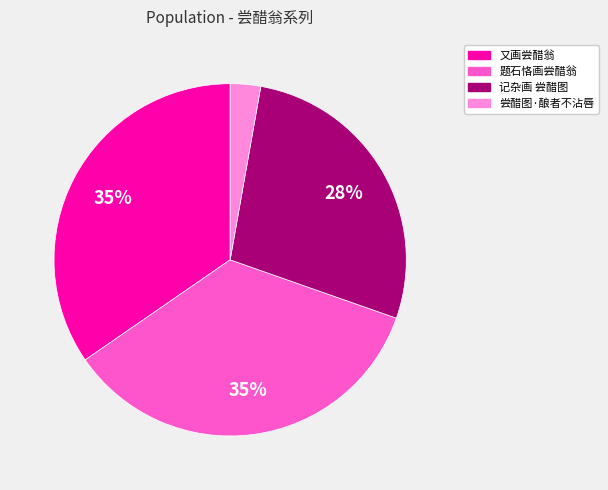

Is there any slice that represents more than half of the pie?

No